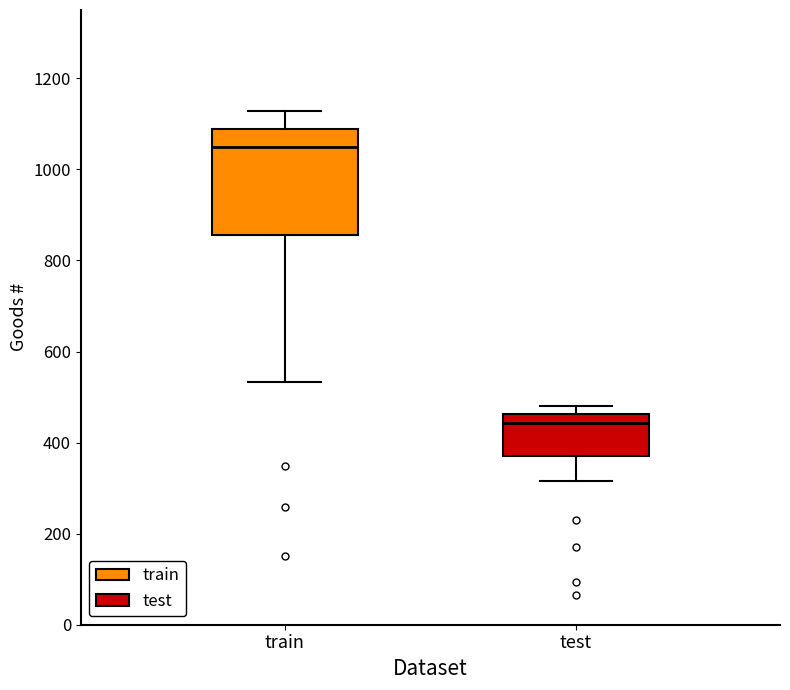

Where is the upper edge of the box for train on the y-axis? The values are not printed on the chart, so give them approximately, as read against the axis.

1080